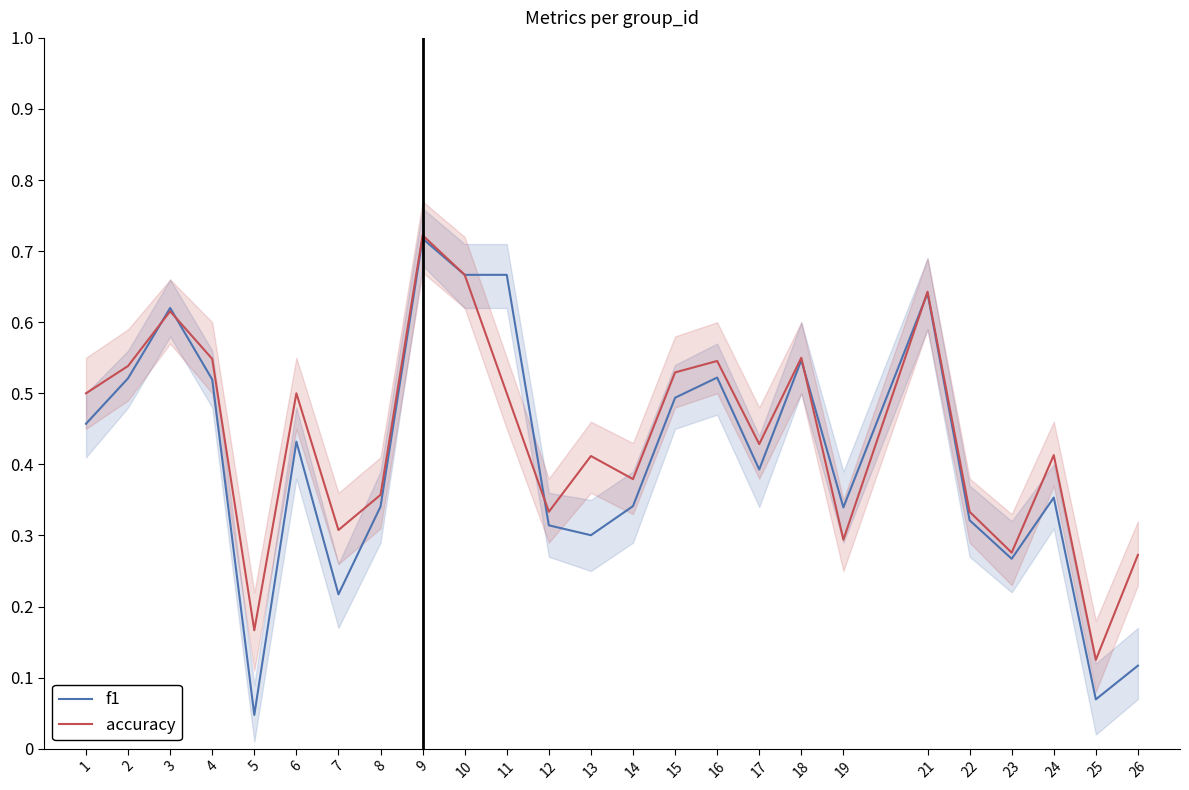

Which series has the largest total across all categories?

accuracy